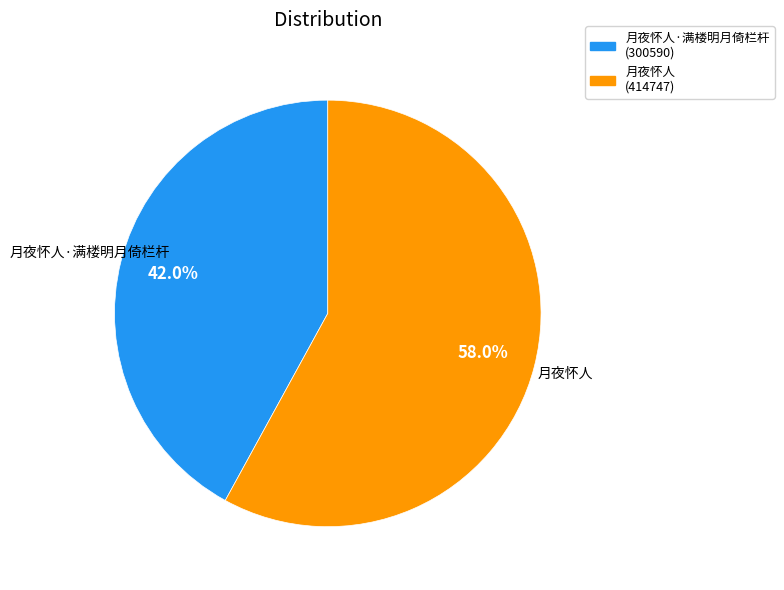

Is there a majority slice in this chart?

Yes